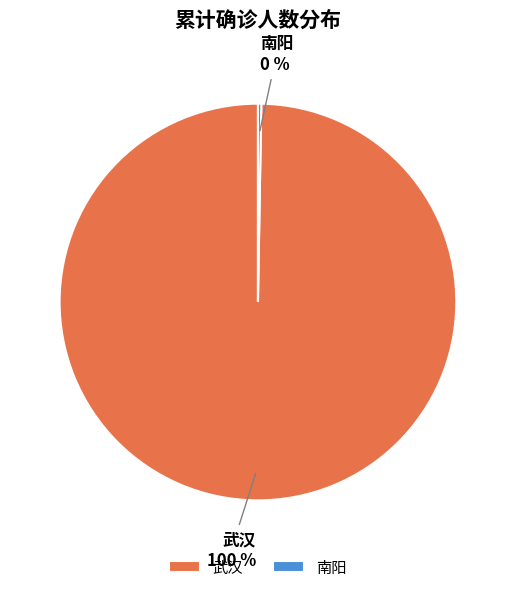

The 武汉 slice represents 100% of the pie. True or false?

True